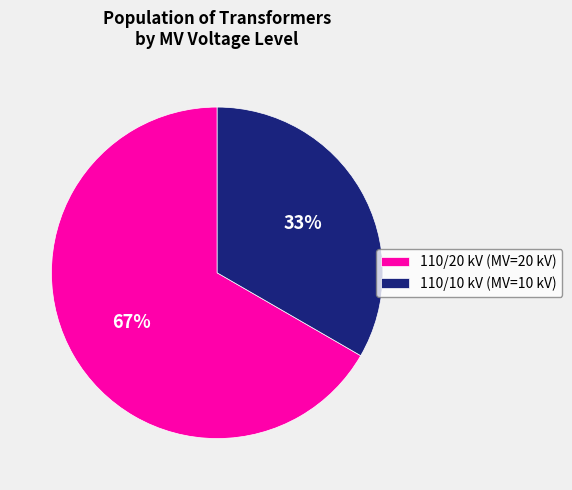

Rank the categories by value from highest to lowest.

110/20 kV (MV=20 kV), 110/10 kV (MV=10 kV)